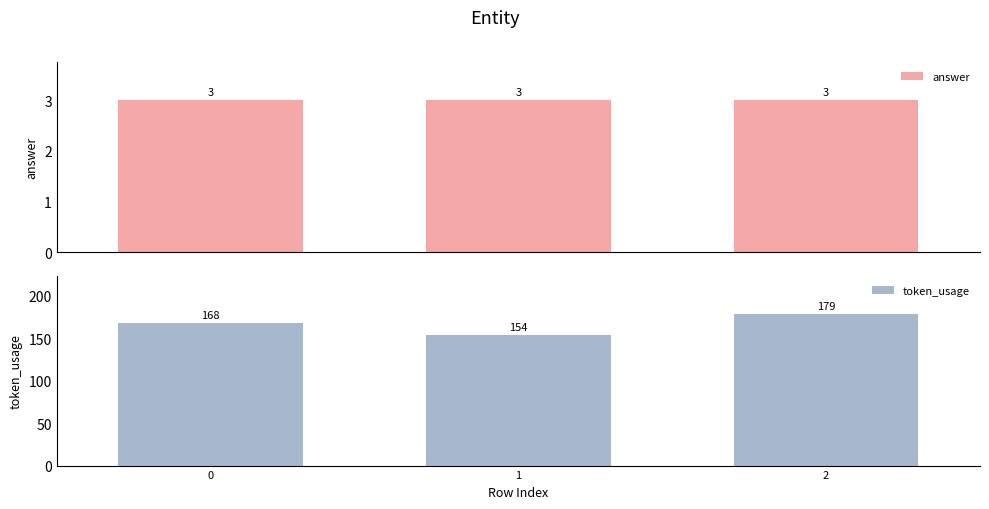

Rank the series by their maximum value, from highest to lowest.

token_usage, answer